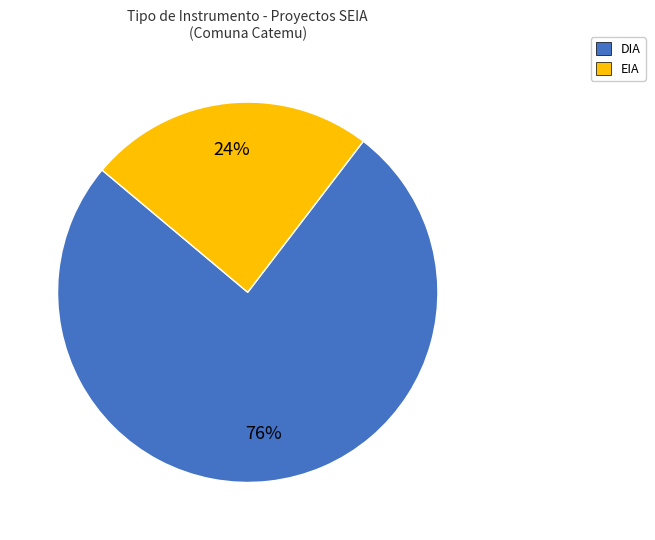

To the nearest percent, what is the average slice percentage?

50%